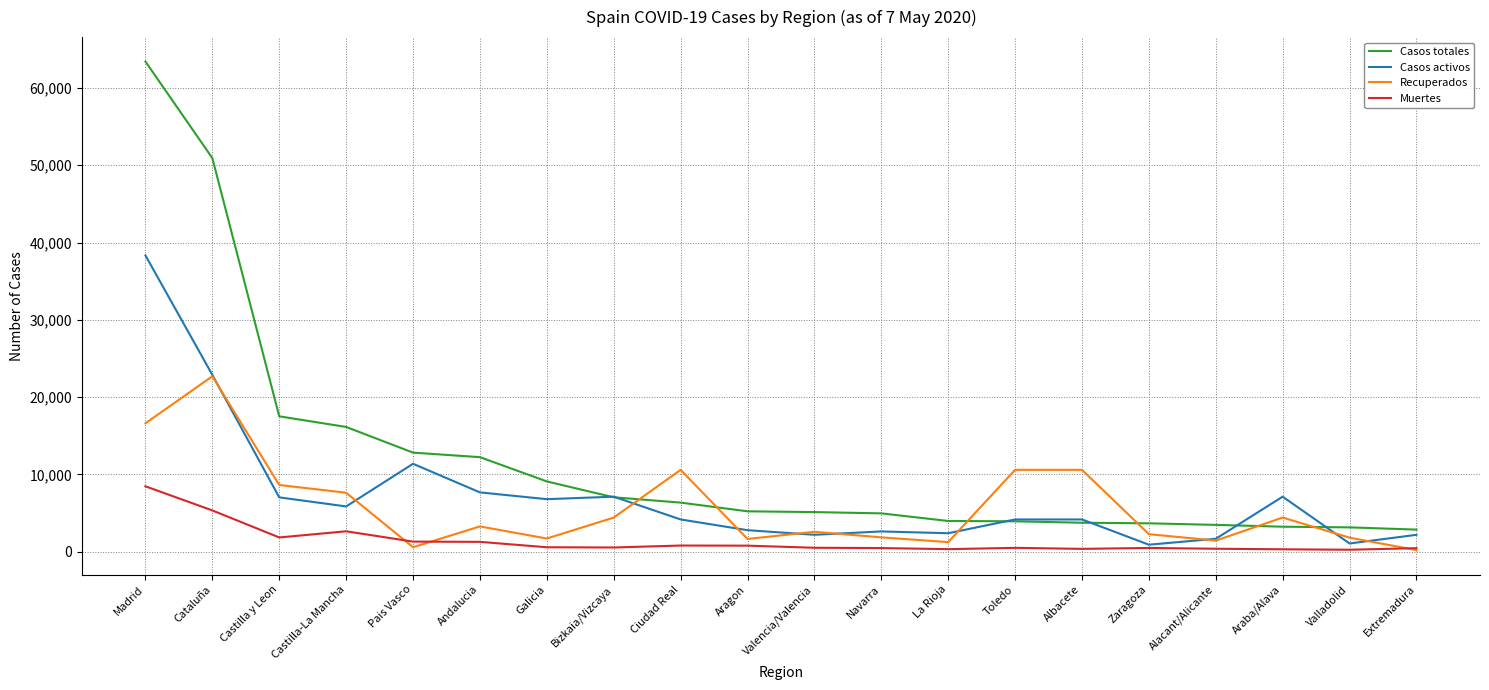

What is the difference between the maximum and minimum values in the Casos activos series?

37418